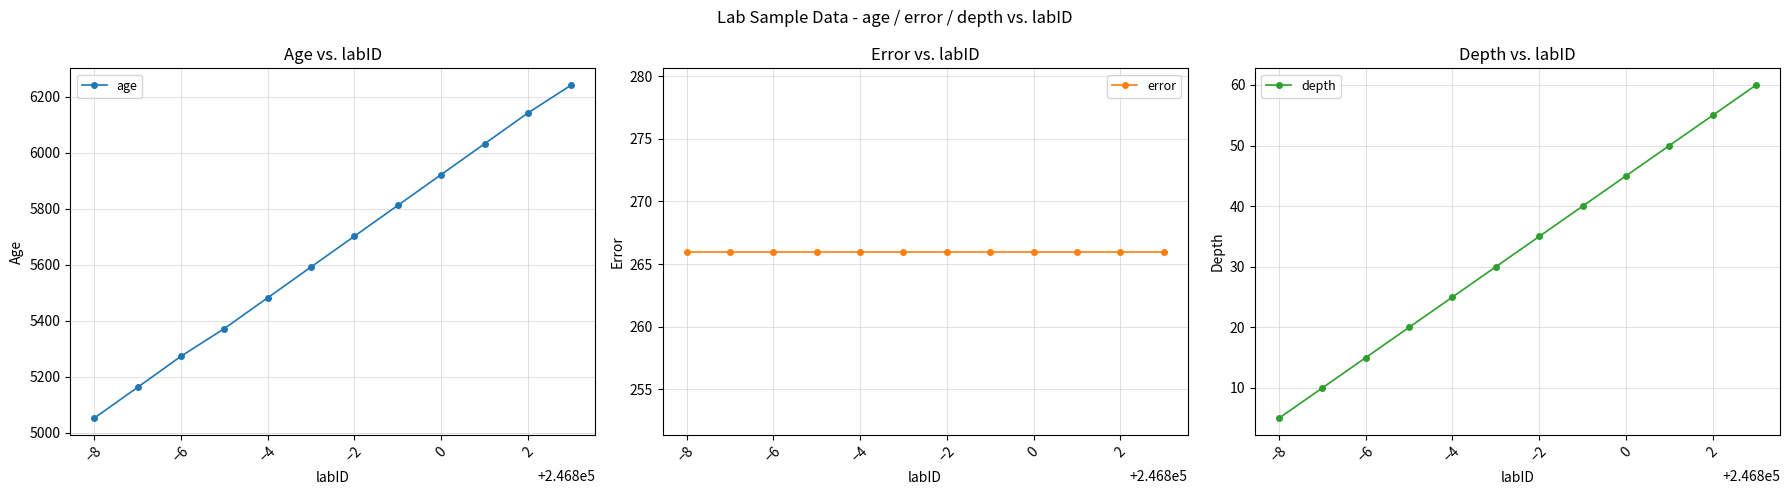

How many lines are shown in the chart?

3